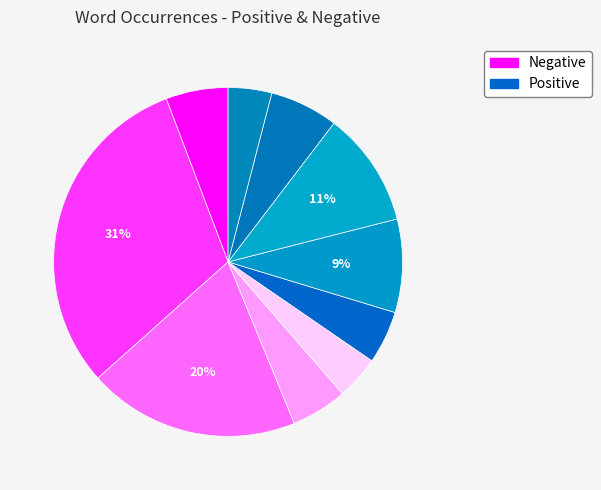

How many slices are in this pie chart?

10